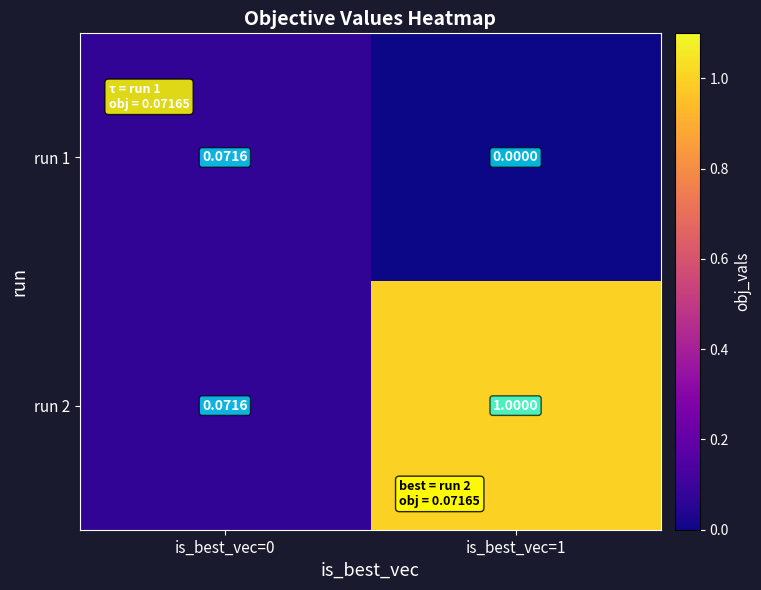

Is the value of run 2 at is_best_vec=0 greater than the value of run 1 at is_best_vec=1?

Yes